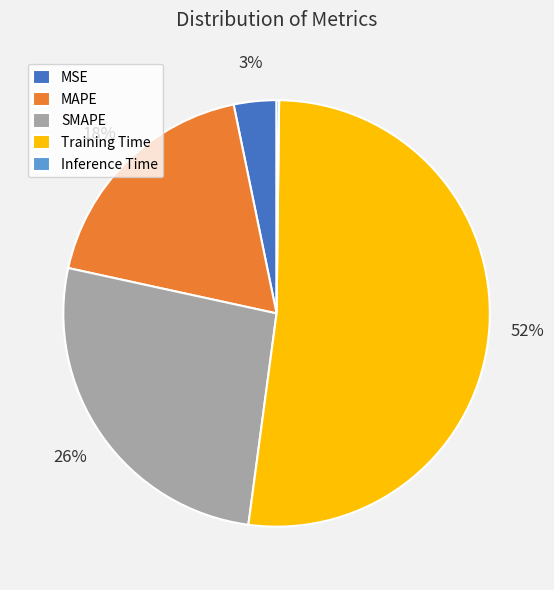

Is the sum of MSE and MAPE greater than half?

No